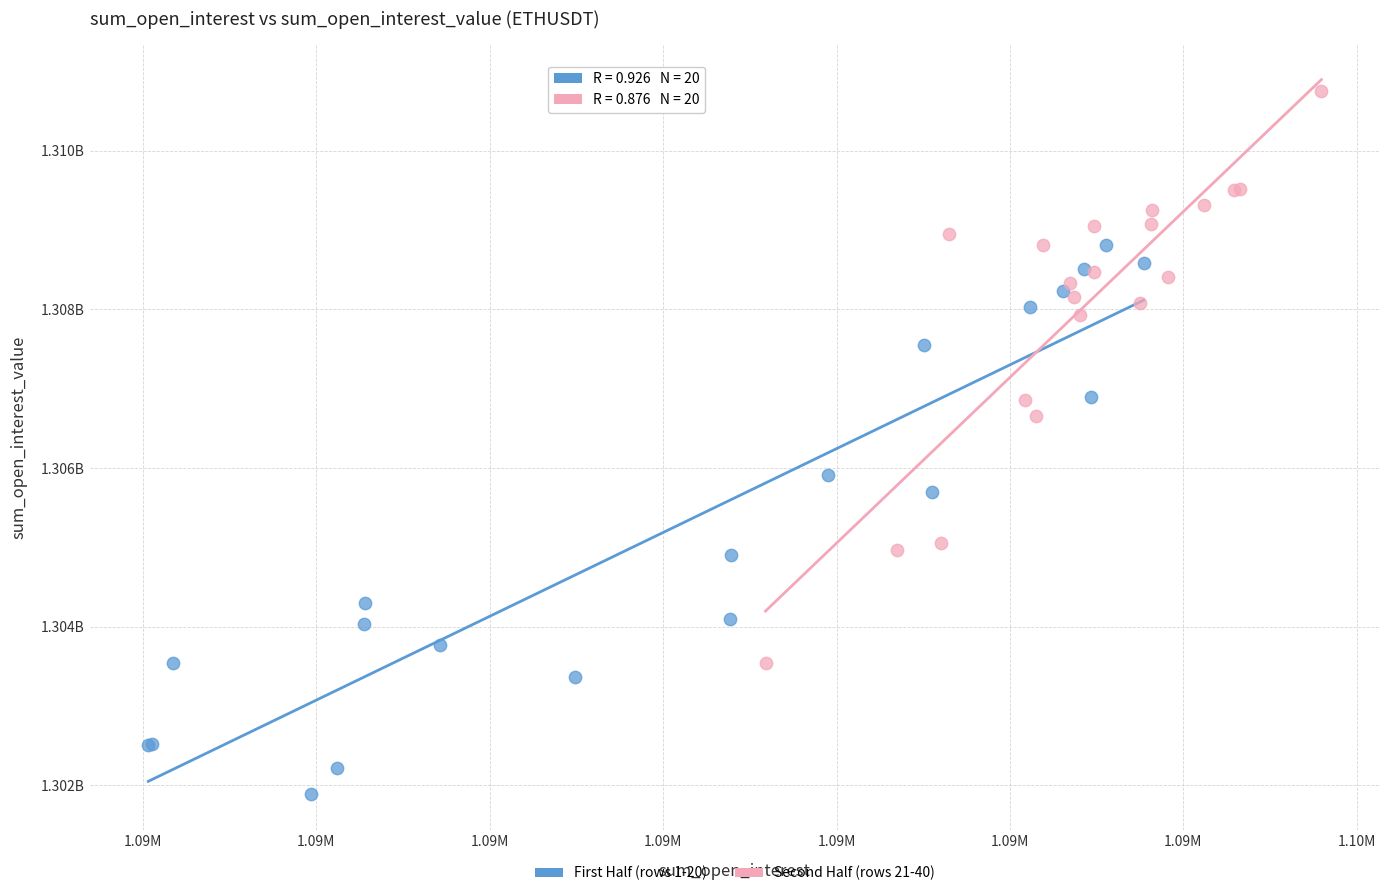

What are all the series names shown in the legend?

First Half (rows 1-20), Second Half (rows 21-40)